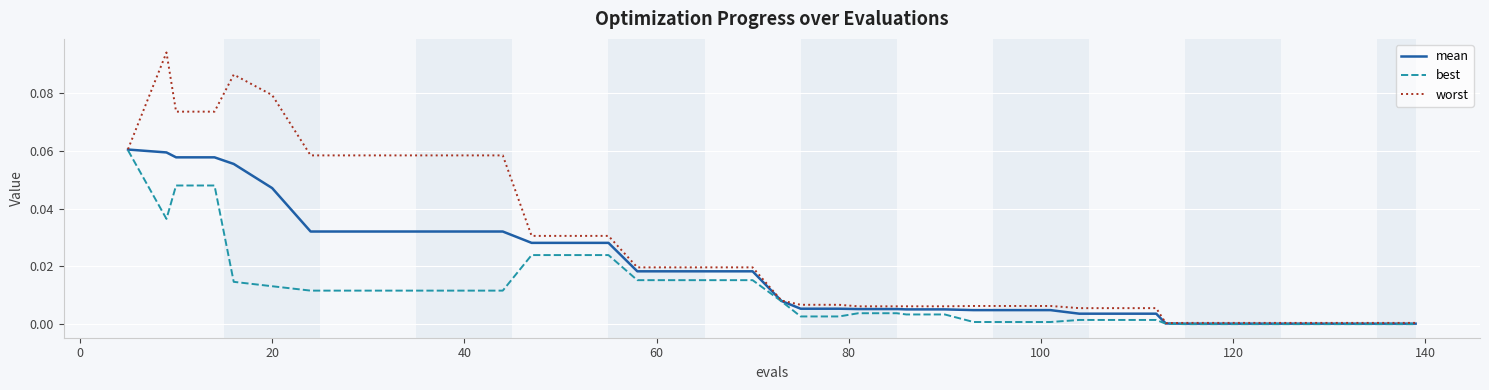

What is the sum of all best values?

0.5